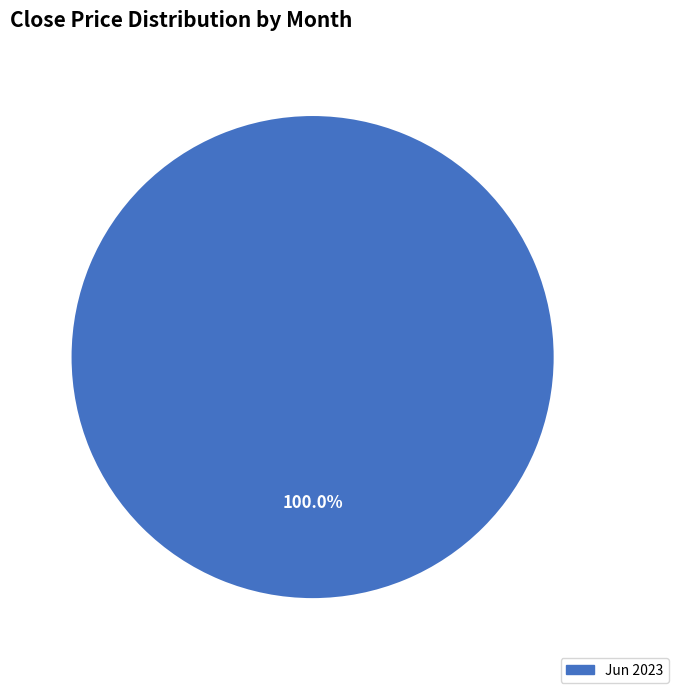

How many slices are in this pie chart?

1